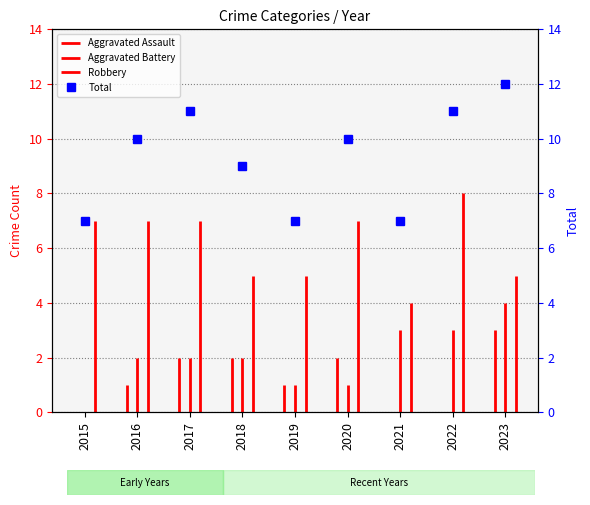

How many values are below 10?

4